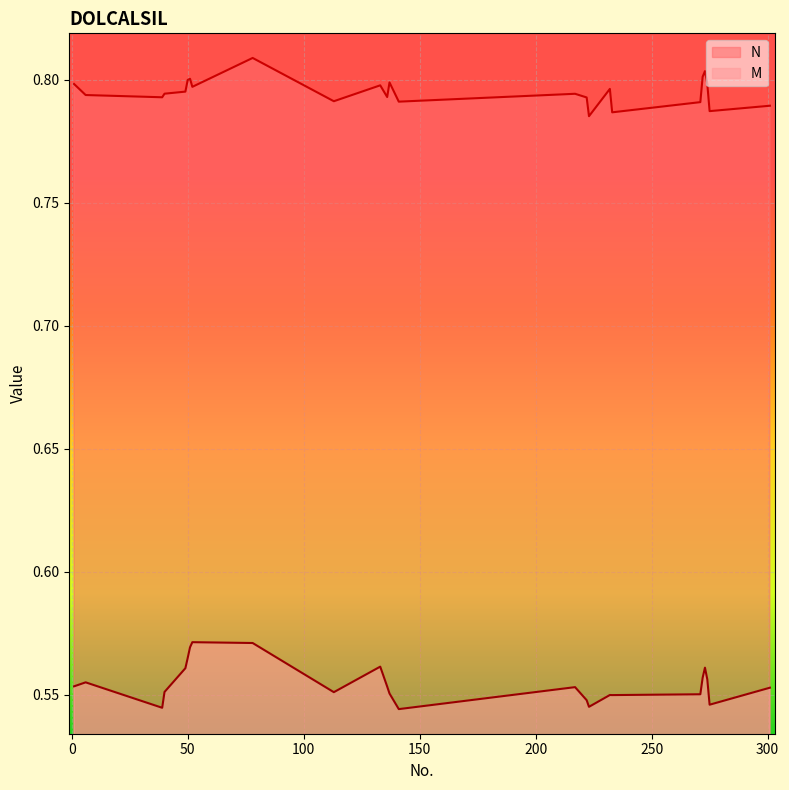

Which series changed the most between 271 and 301?

M